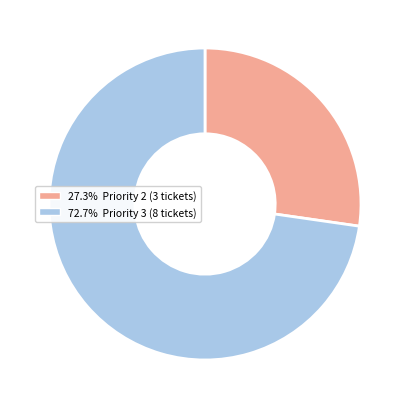

Is there a majority slice in this chart?

Yes